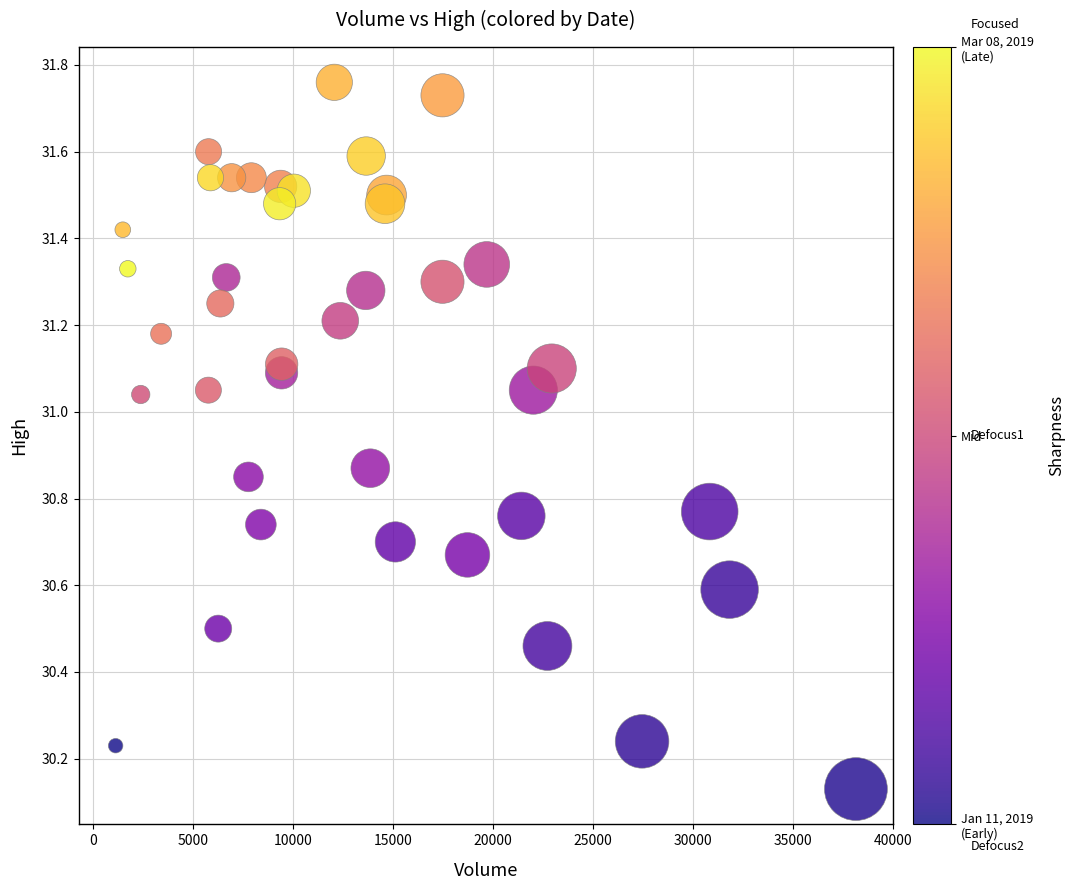

What is the range of X values (max minus min)?

37032.0